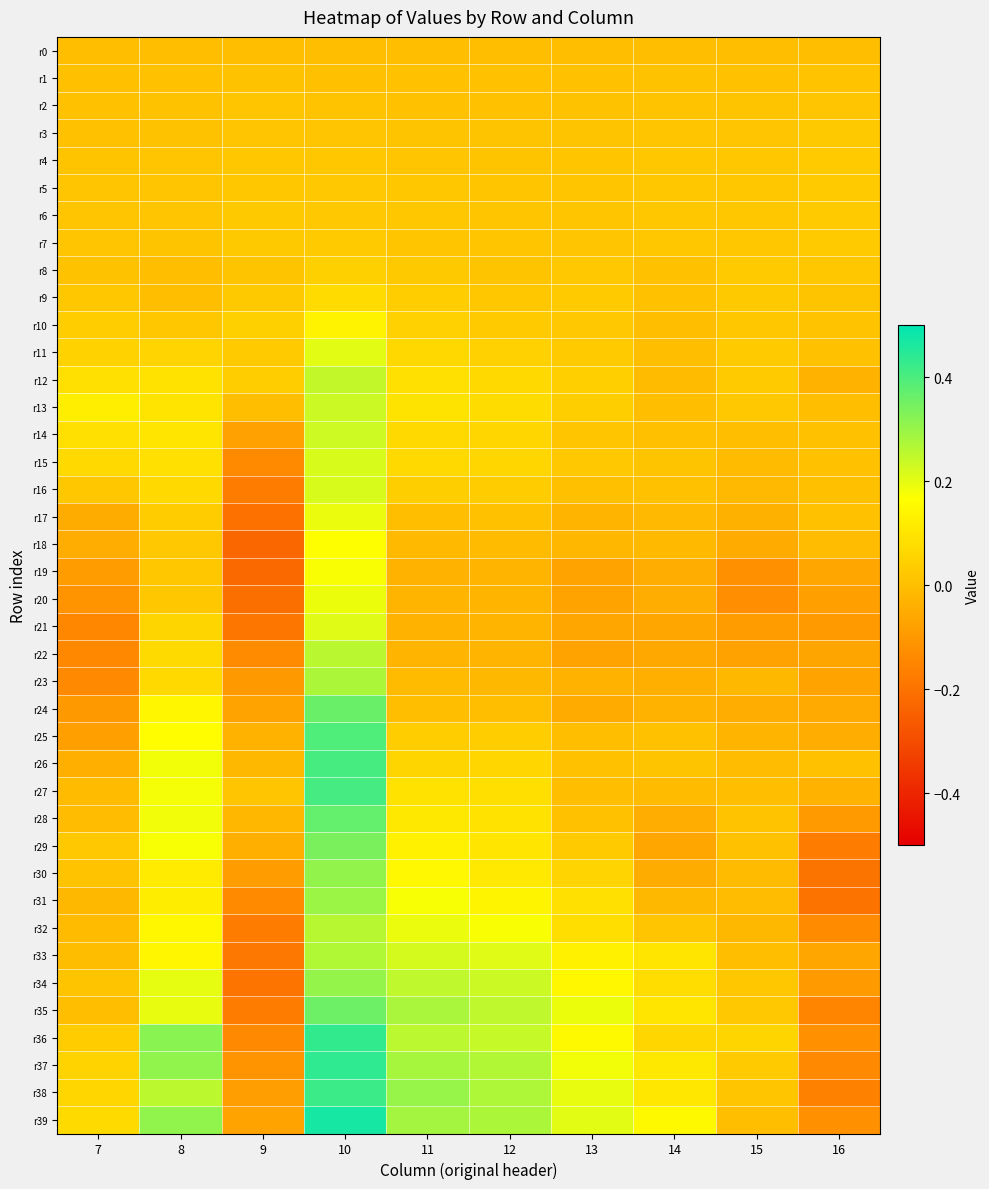

Which has a higher value, 10 or 9?

10